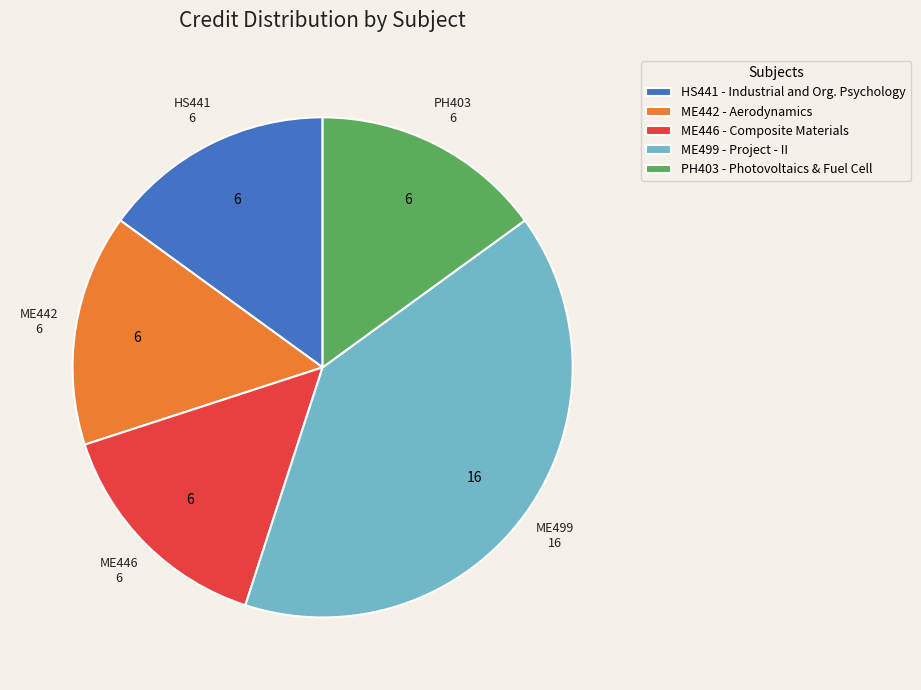

True or false: ME499 accounts for 40% of the total.

True